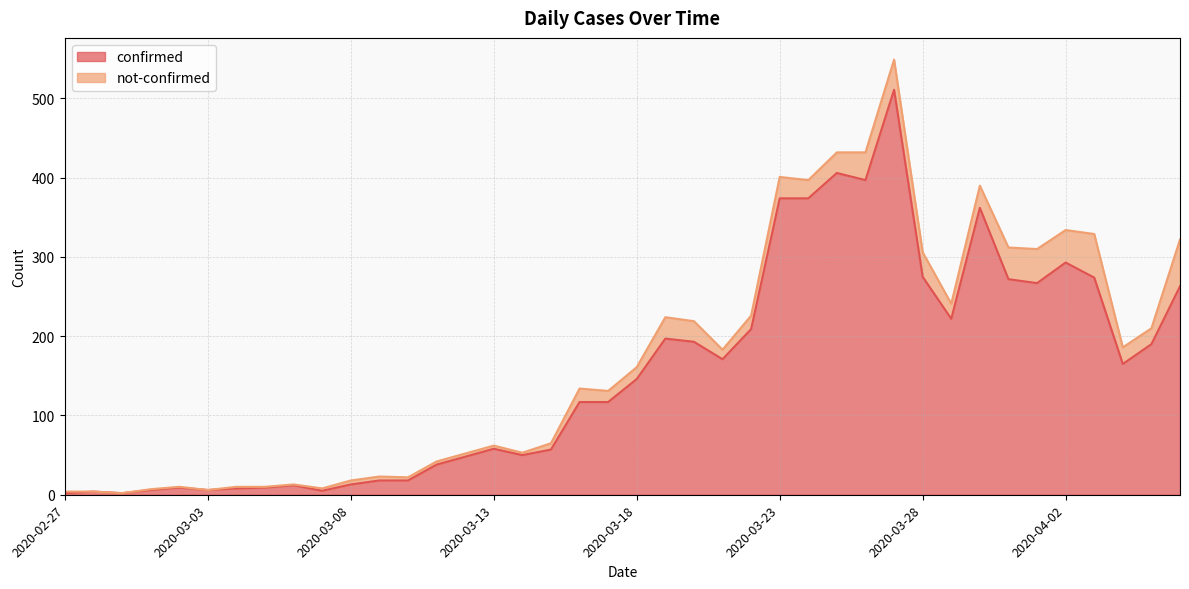

What is the label of the 40th point from the right?

2020-02-27